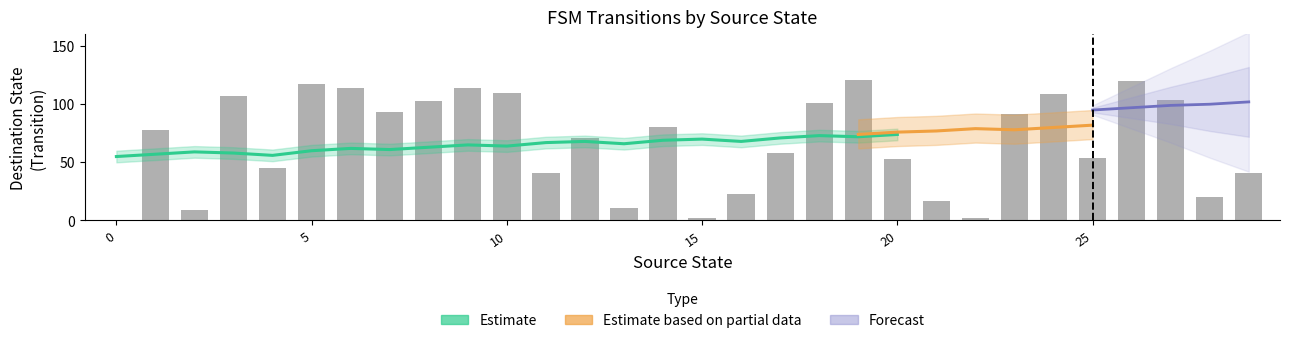

The Estimate_mid series shows 32 at 7. True or false?

False